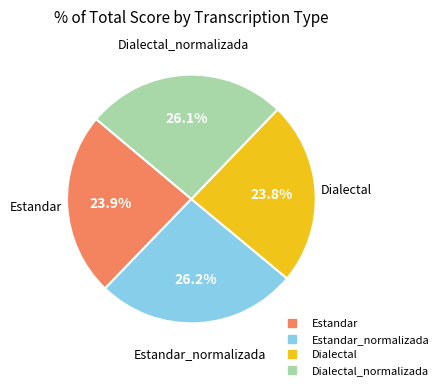

Count the number of slices in the pie.

4